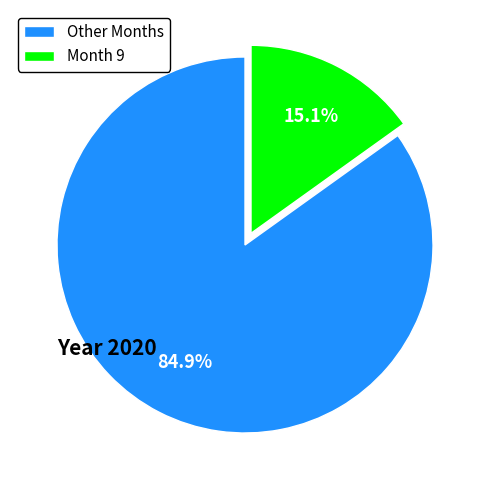

How many slices are in this pie chart?

2